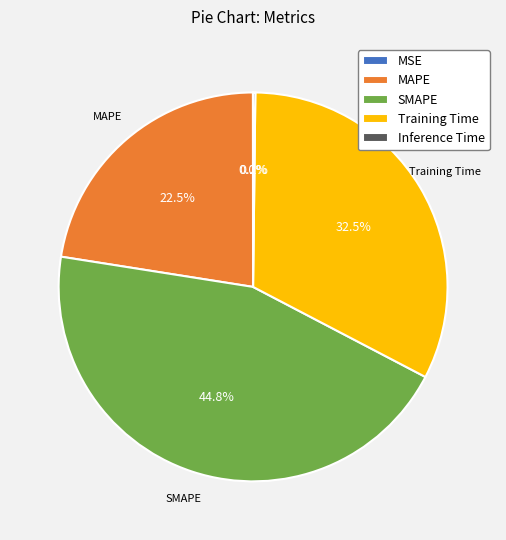

What percentage is the SMAPE slice, to the nearest percent?

45%